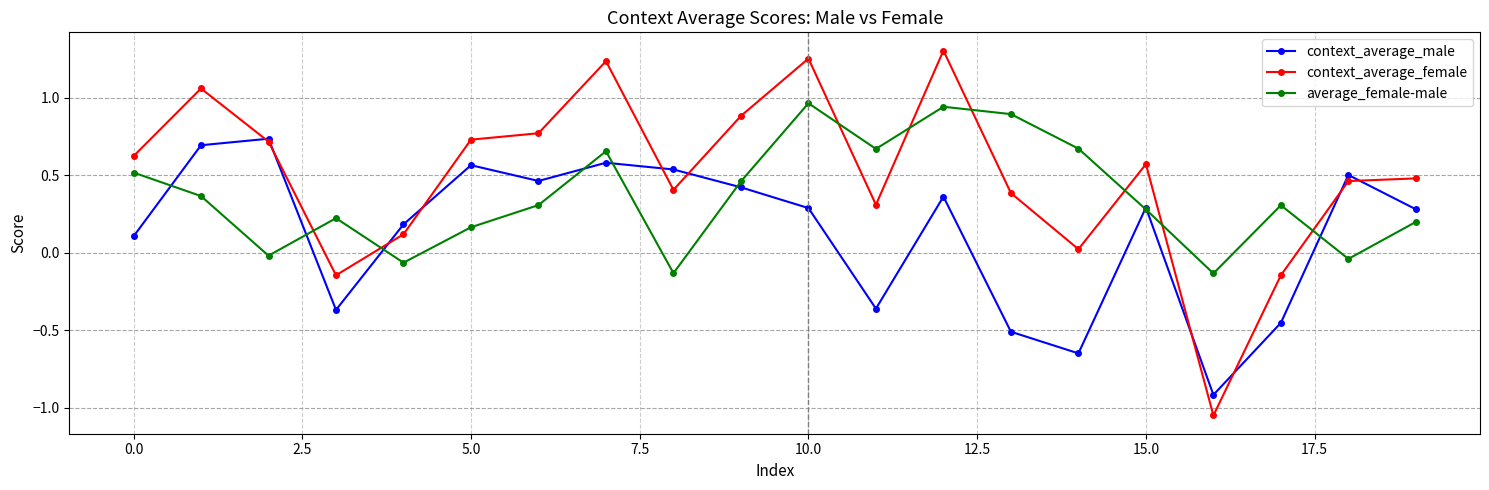

Which series has the largest total across all categories?

context_average_female